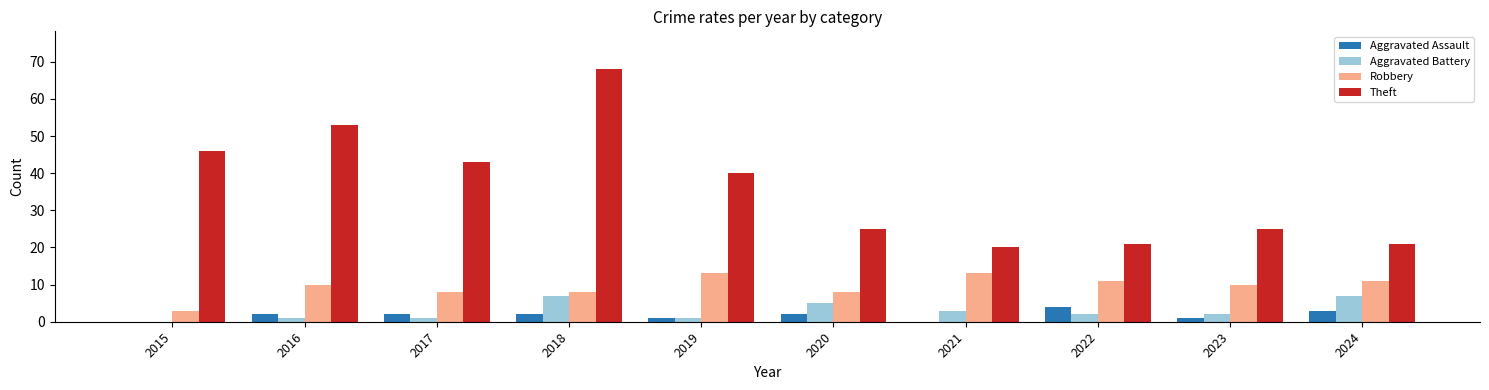

What is the sum of all Aggravated Assault values?

17